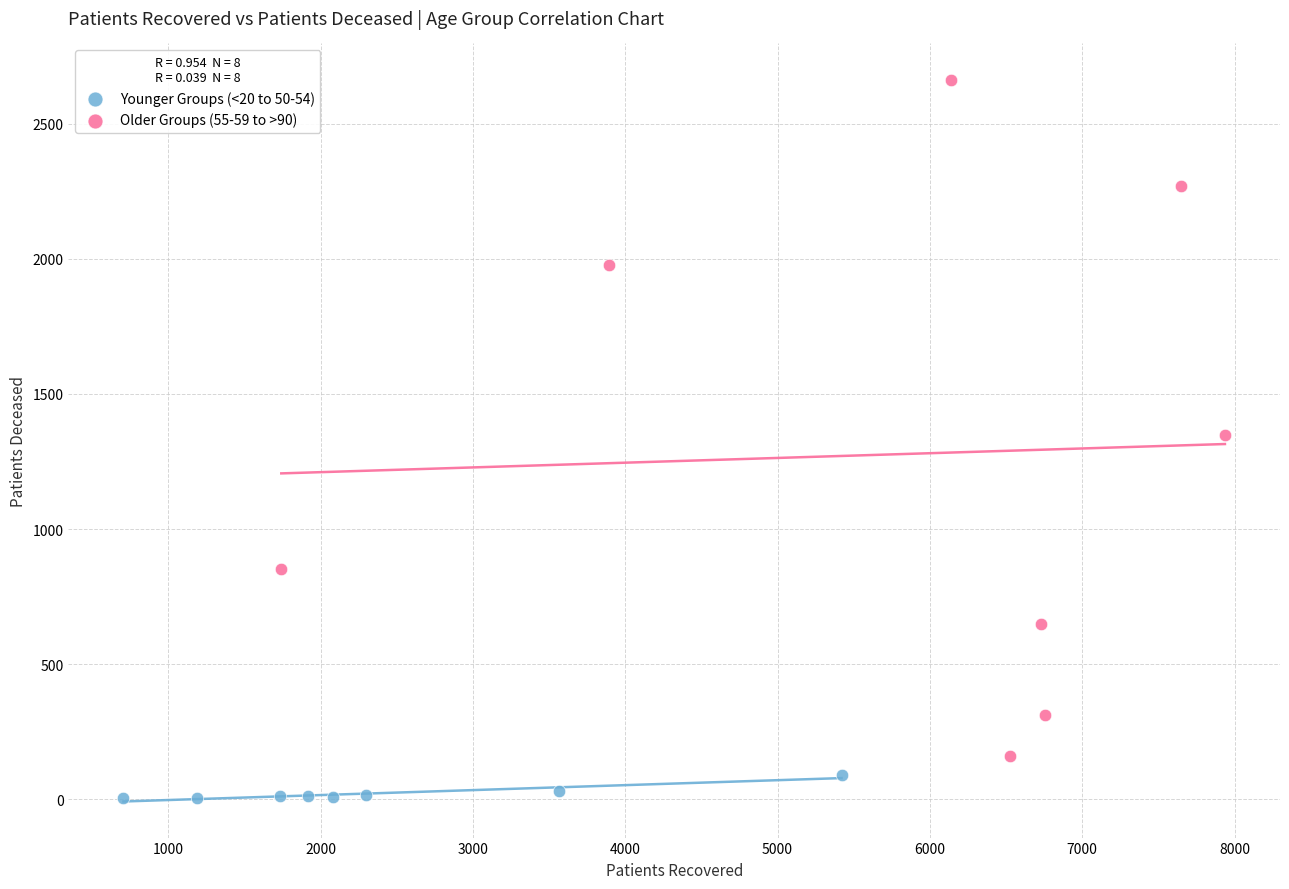

Which series has the largest Y range (max minus min)?

Older Groups (55-59 to >90)